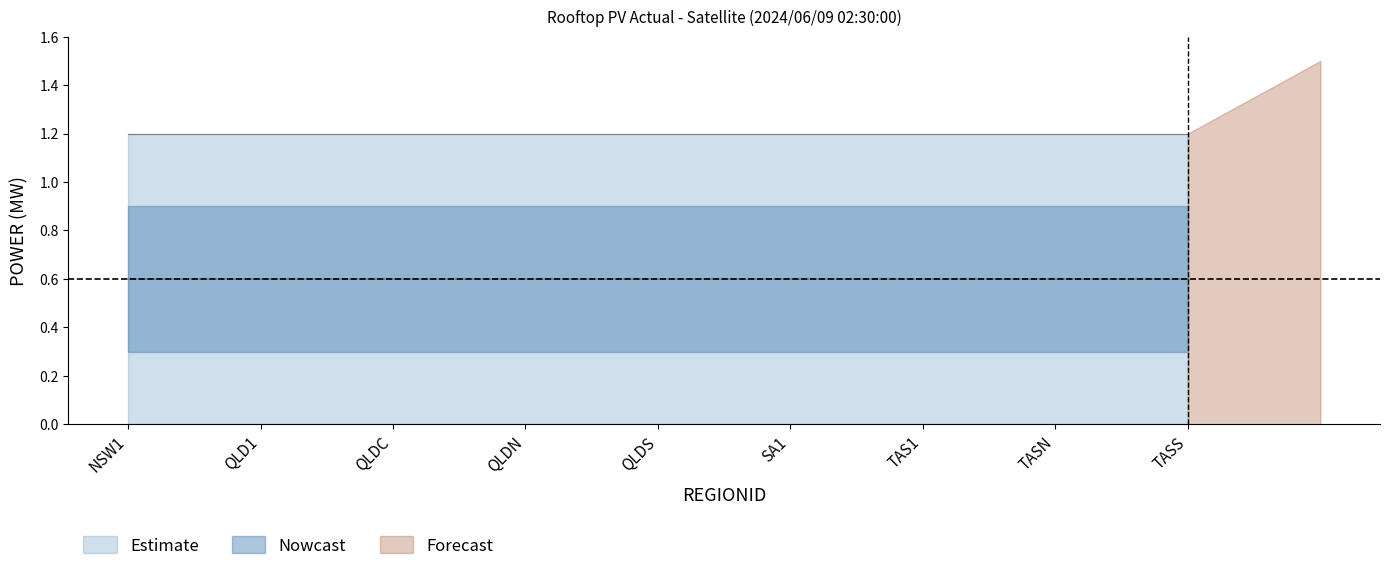

True or false: lower_inner and upper_outer cross at least once.

False